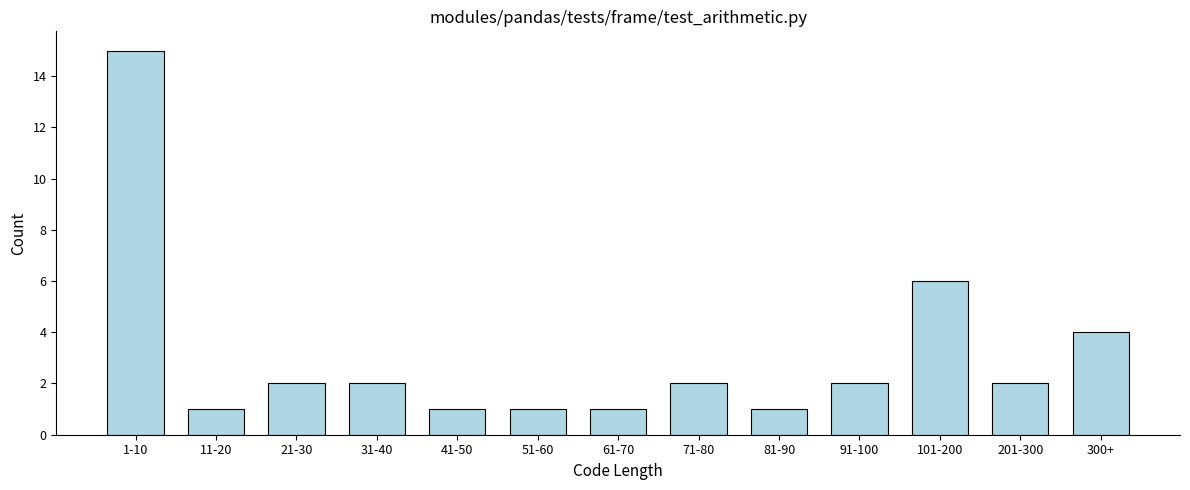

Reading left to right, list all the values displayed in this chart.

1-10=15	11-20=1	21-30=2	31-40=2	41-50=1	51-60=1	61-70=1	71-80=2	81-90=1	91-100=2	101-200=6	201-300=2	300+=4